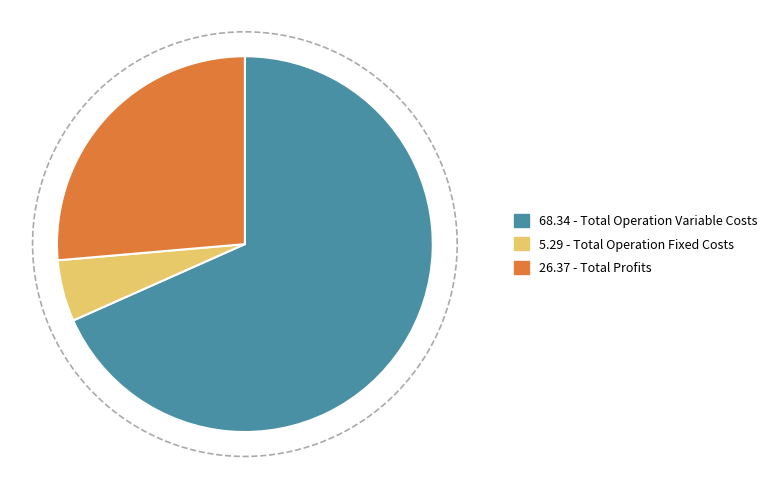

What percentage is the Total Operation Variable Costs slice, to the nearest percent?

68%